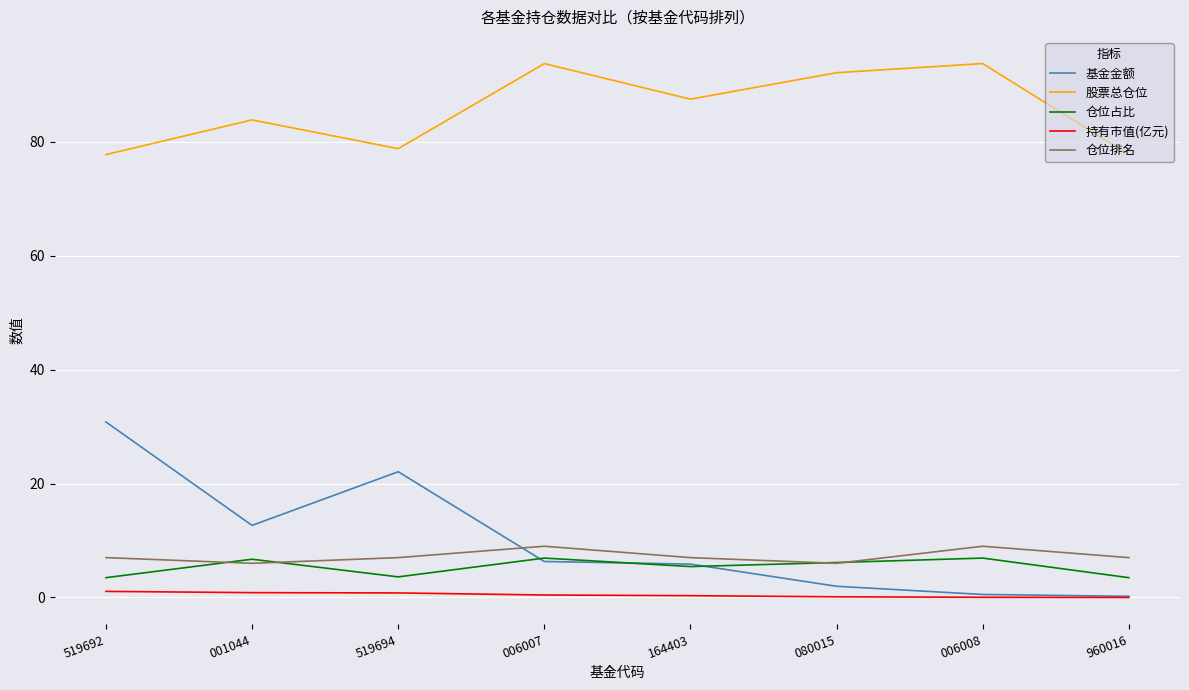

What is the maximum value shown in the chart?

93.8